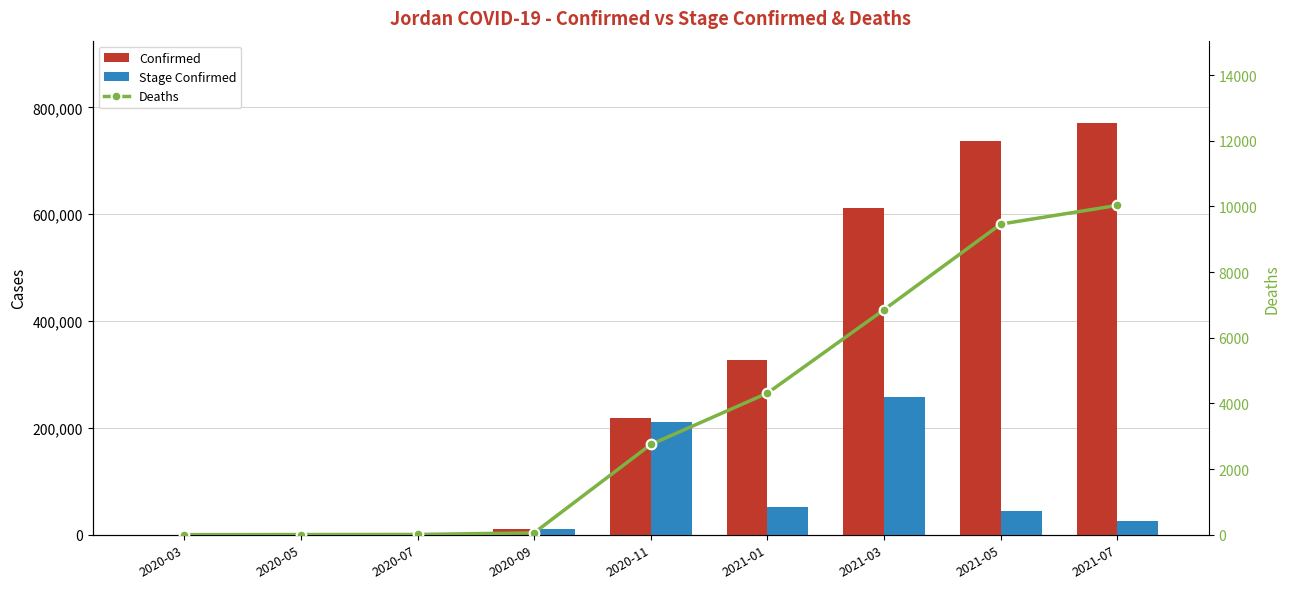

Is the value of Confirmed at 2020-05 greater than the value of Stage Confirmed at 2020-07?

Yes